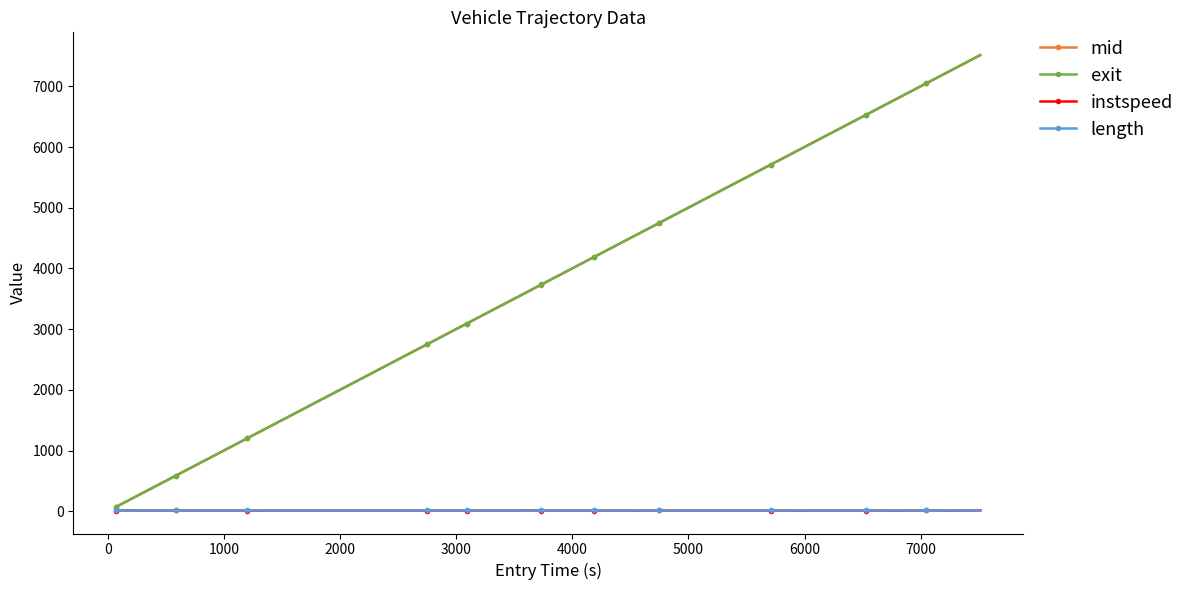

What is the average value of the instspeed series?

12.6